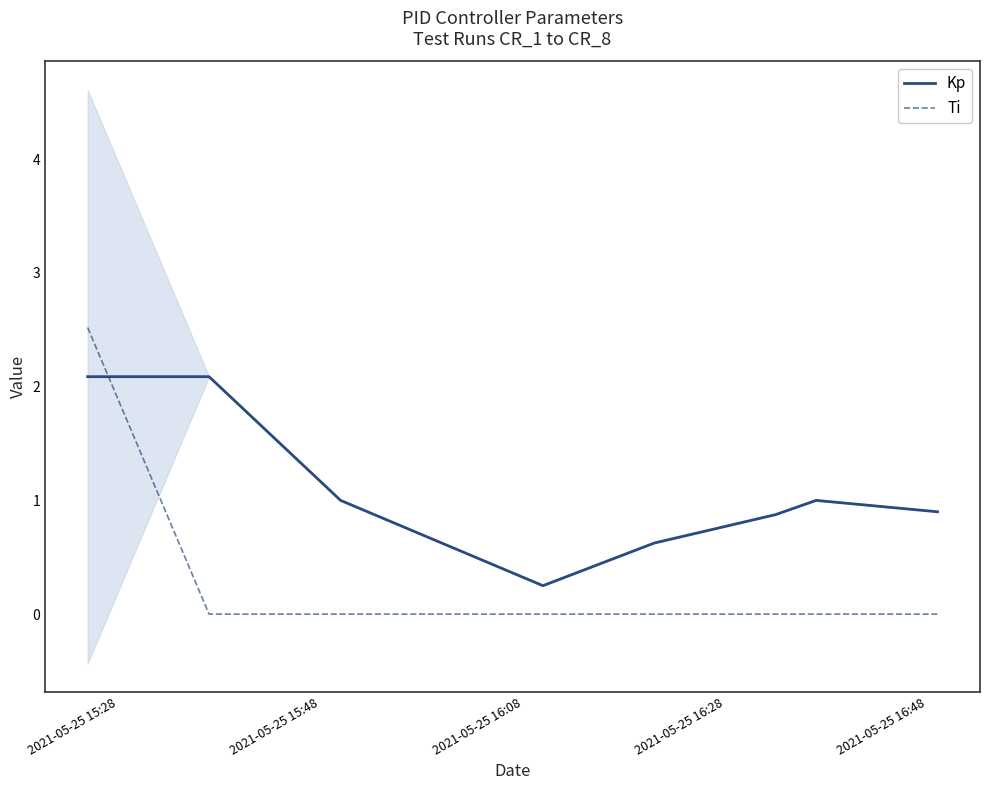

What is the value of the Kp point at the 1st from the left?

2.1